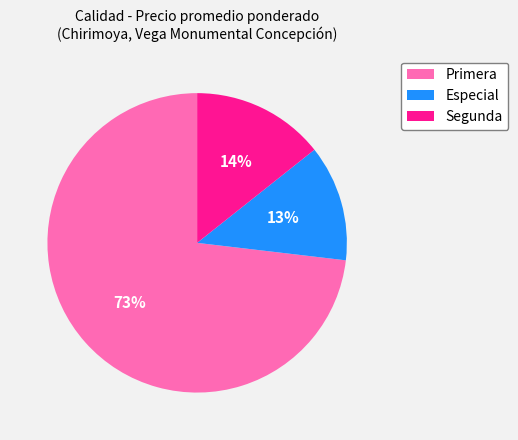

To the nearest percent, what is the combined percentage of Primera and Especial?

86%